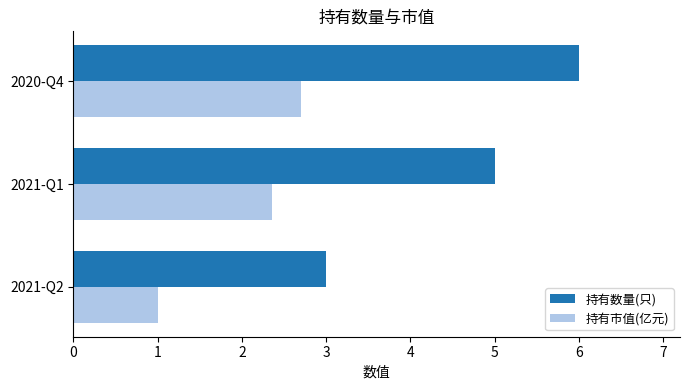

What is the smallest value displayed?

1.0